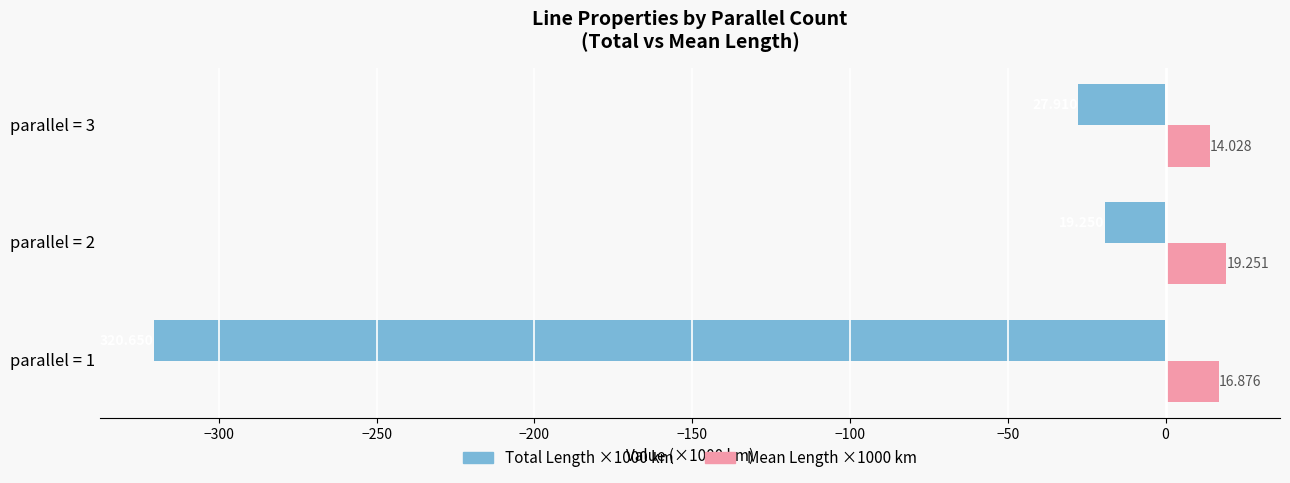

At which category does the chart reach its peak across all series?

parallel = 2